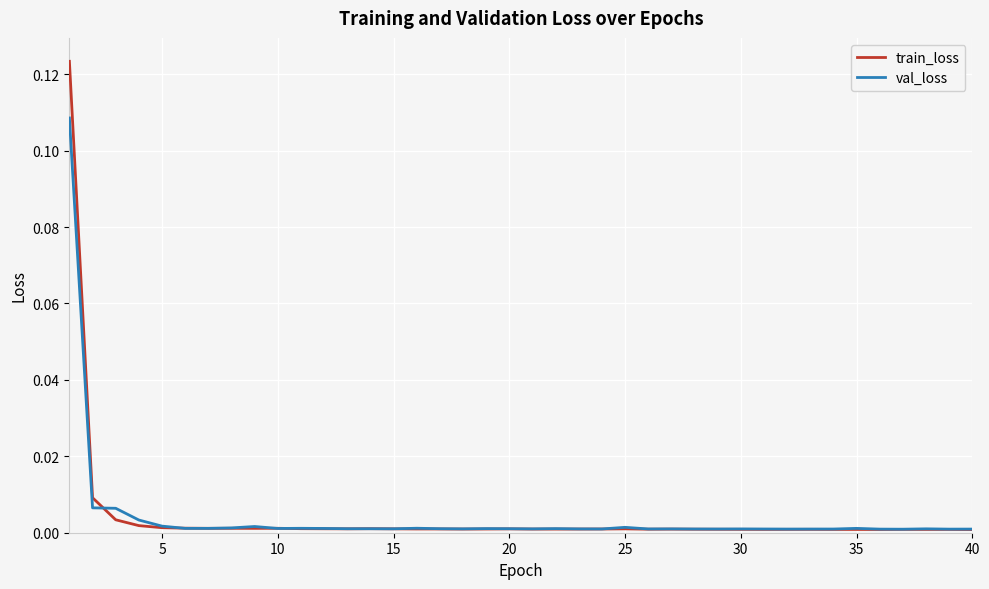

List the series in order of their peak value, highest first.

train_loss, val_loss